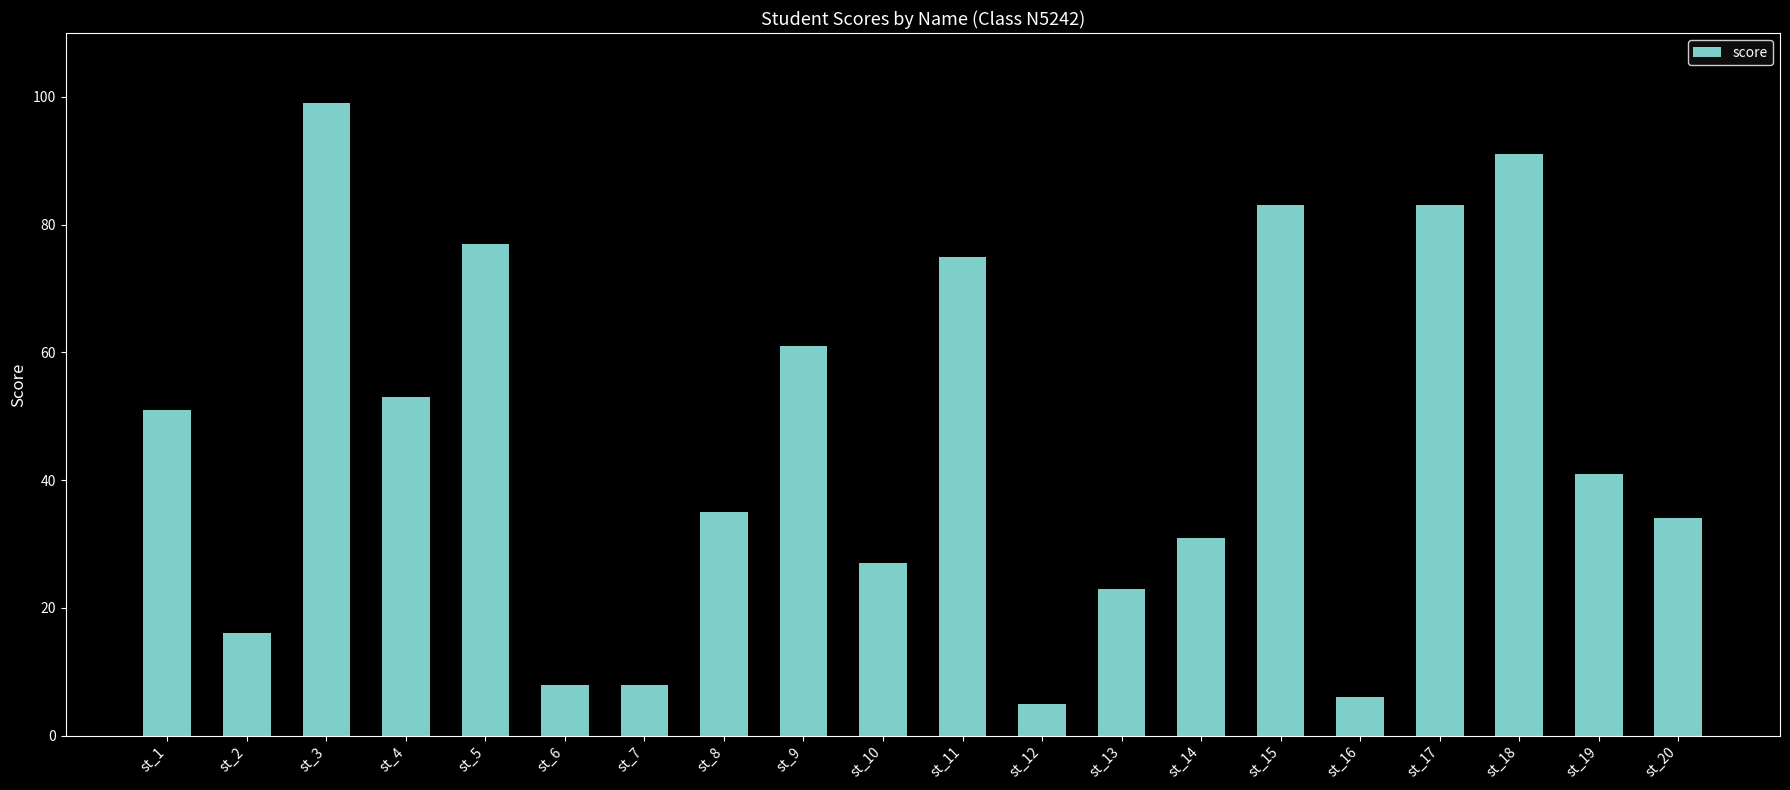

Reading left to right, transcribe all the data shown in this chart.

51	16	99	53	77	8	8	35	61	27	75	5	23	31	83	6	83	91	41	34